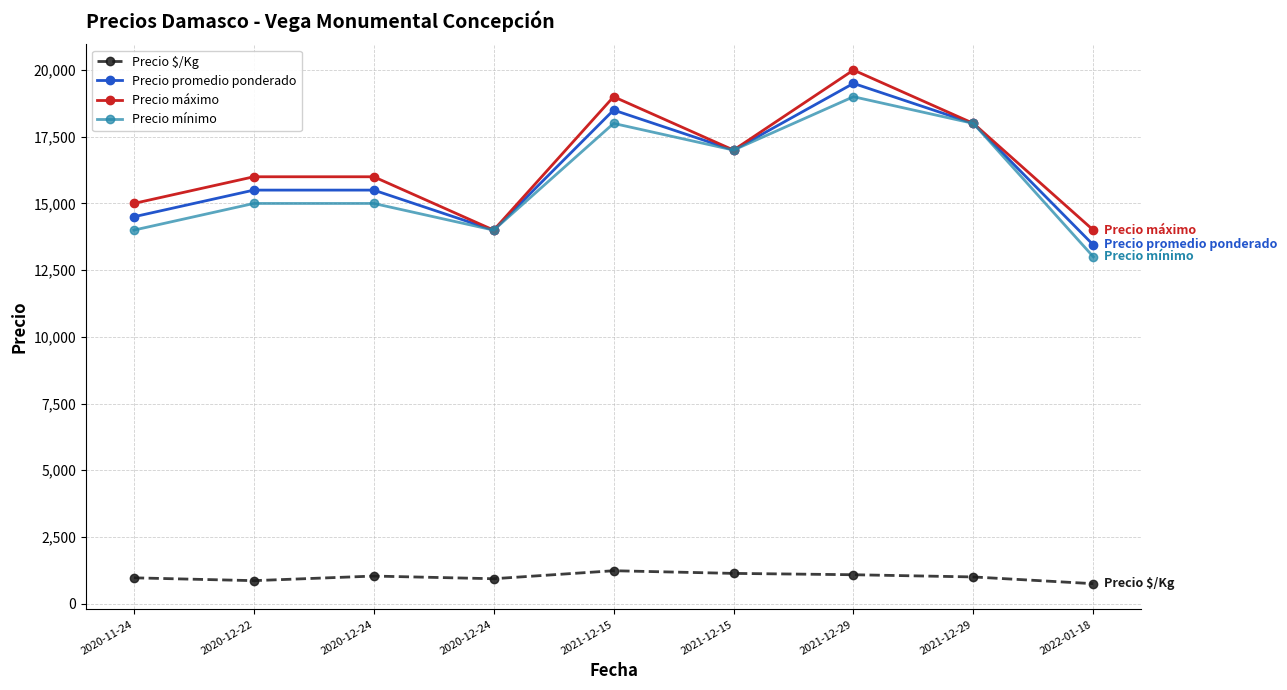

Between 2020-11-24 and 2020-12-24, which is larger?

2020-11-24